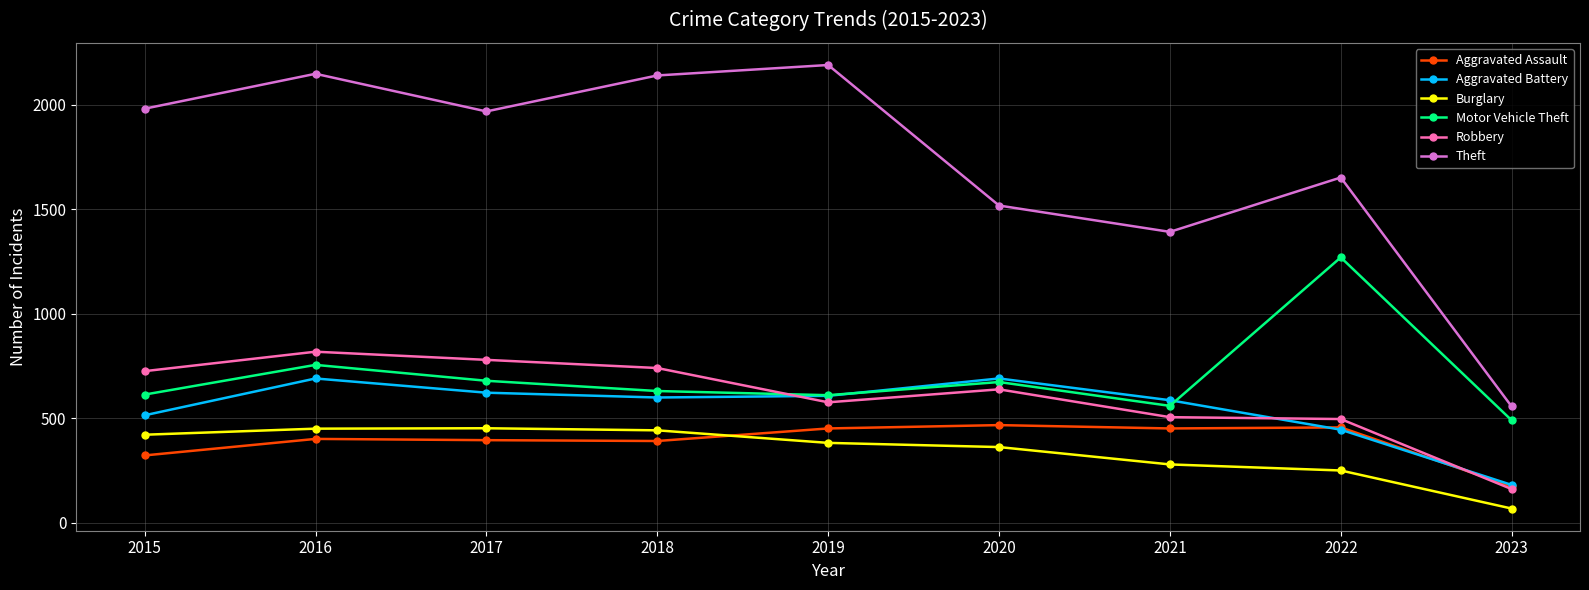

What is the sum of all Motor Vehicle Theft values?

6287